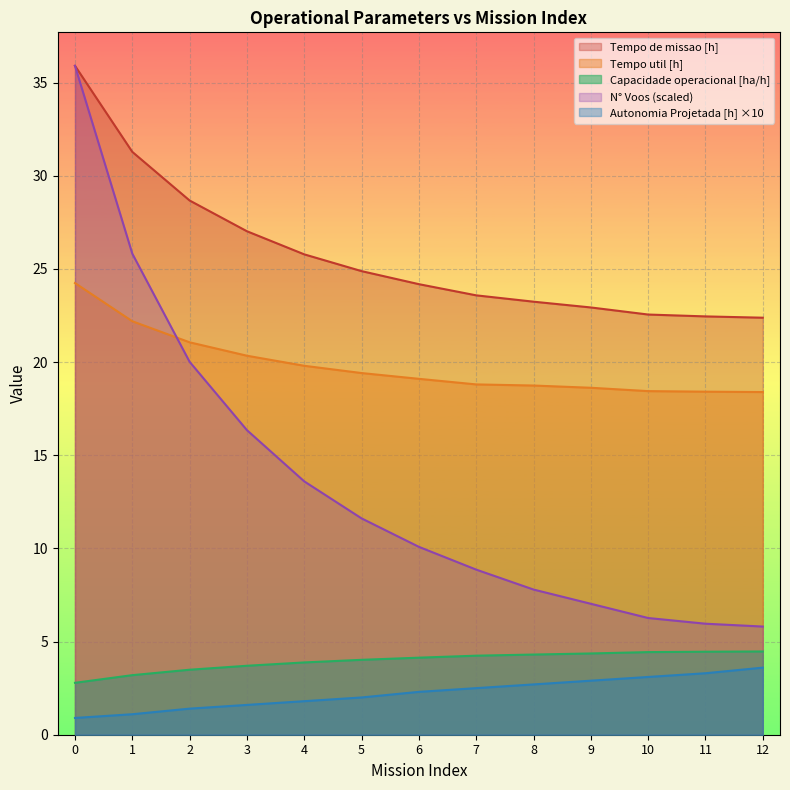

What is the average value of the N° Voos series?

13.5